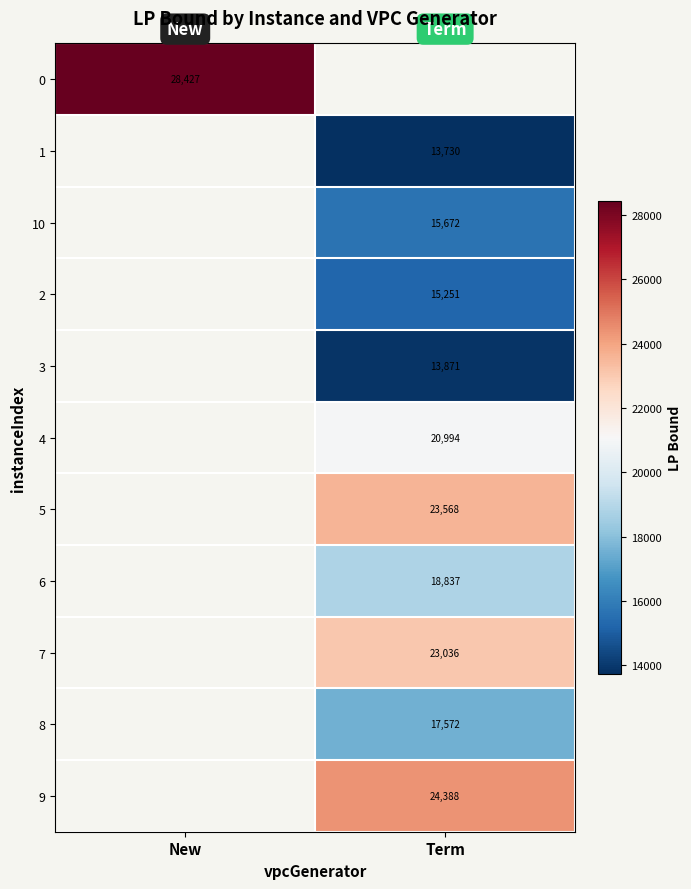

Which has a higher value, Term or New?

New